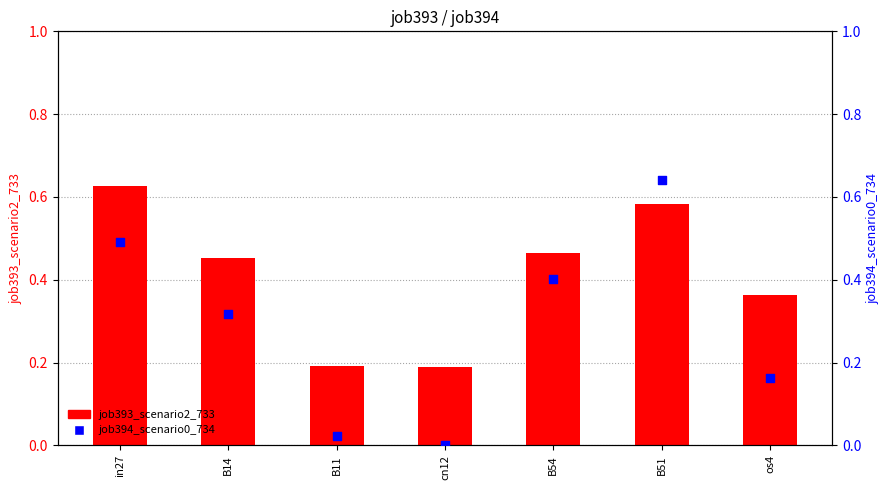

What is the total value across all series at B51?

1.2